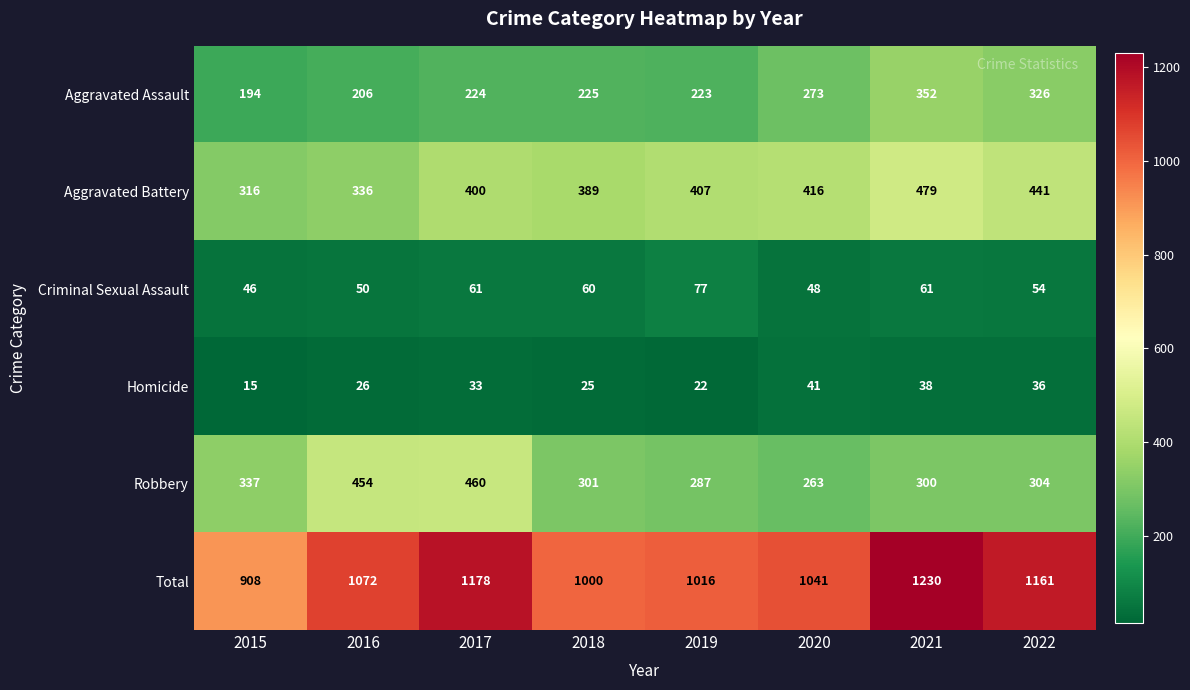

At how many categories does at least one series exceed 720?

8